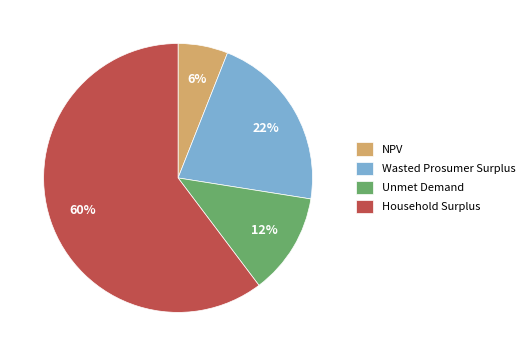

Combined, do Unmet Demand and Household Surplus account for over 50%?

Yes